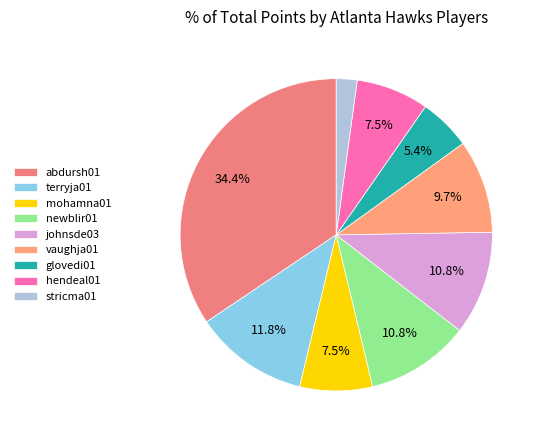

Rank the categories by value from highest to lowest.

abdursh01, terryja01, newblir01, johnsde03, vaughja01, mohamna01, hendeal01, glovedi01, stricma01